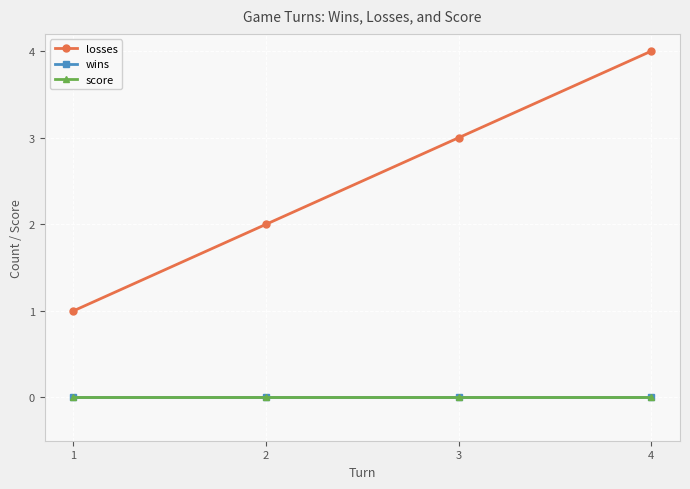

Is this an area chart (filled region under the line)?

No